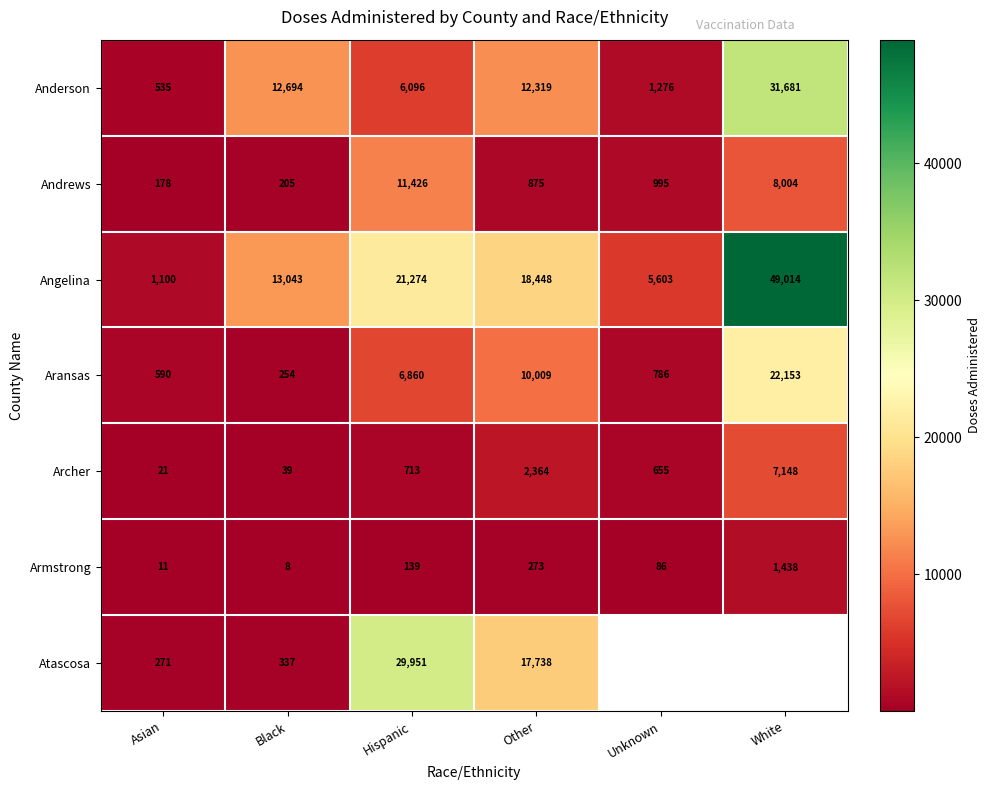

The value of Andrews at Asian is 178. True or false?

True